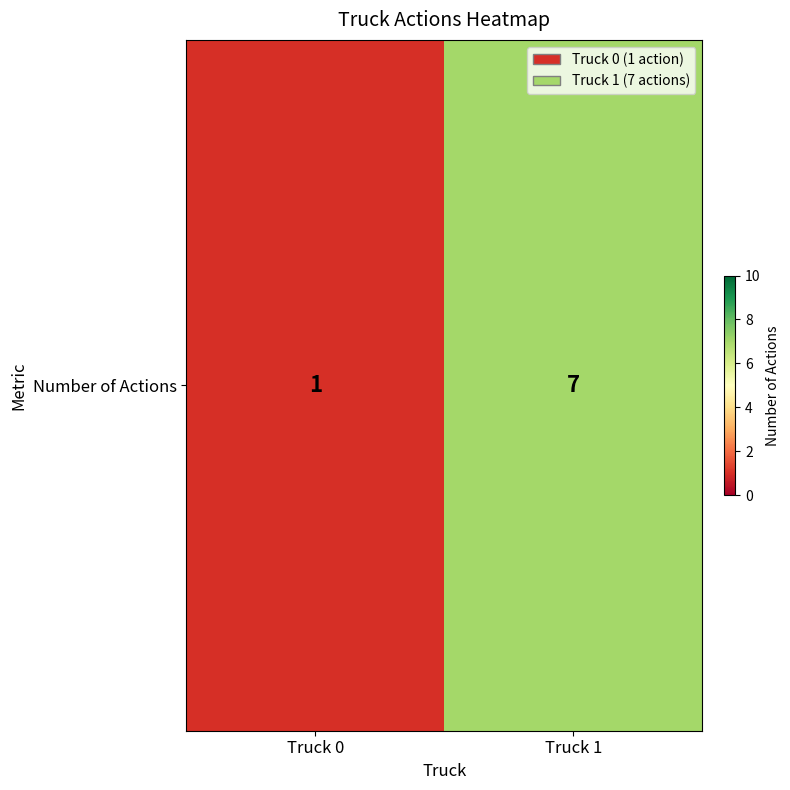

True or false: the data shows 1 at Truck 0.

True